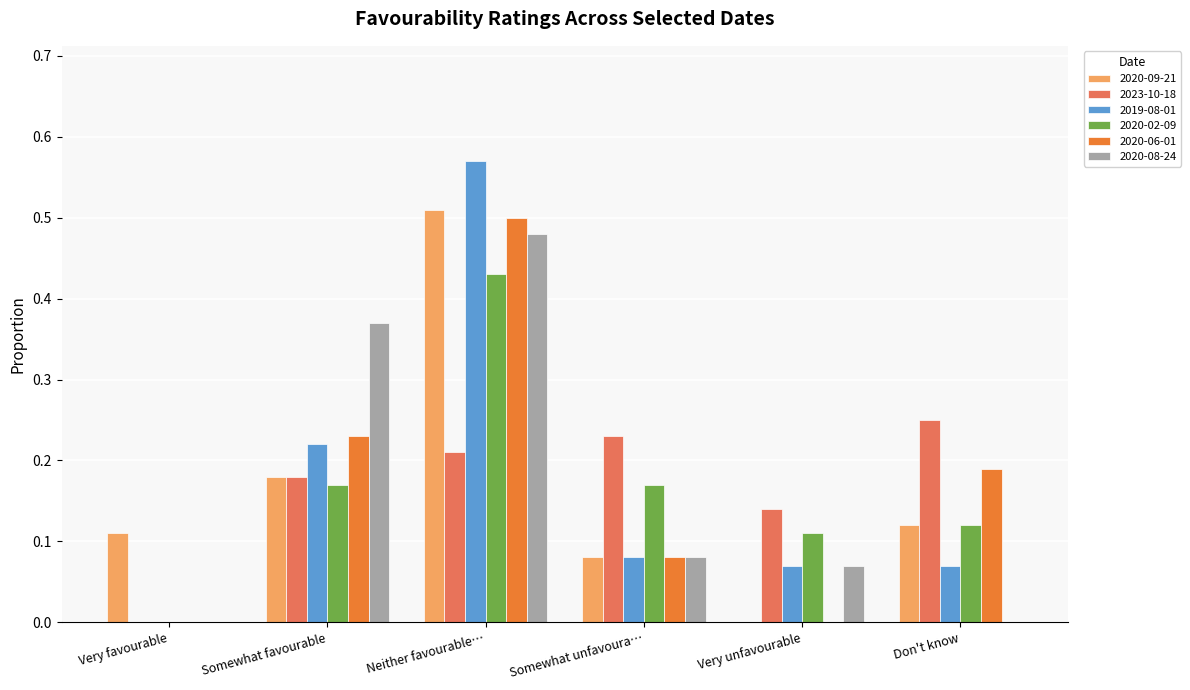

What is the total value across all series at Somewhat favourable?

1.4